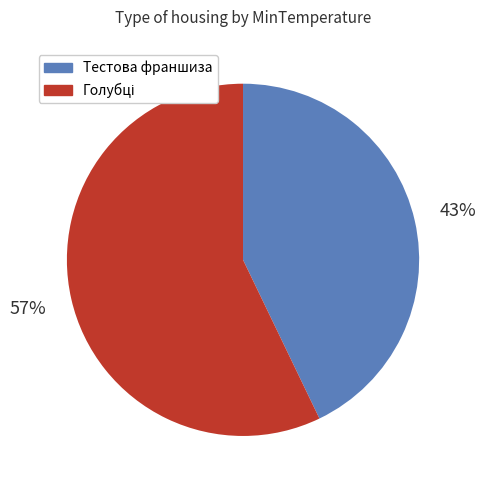

True or false: Тестова франшиза accounts for 34% of the total.

False